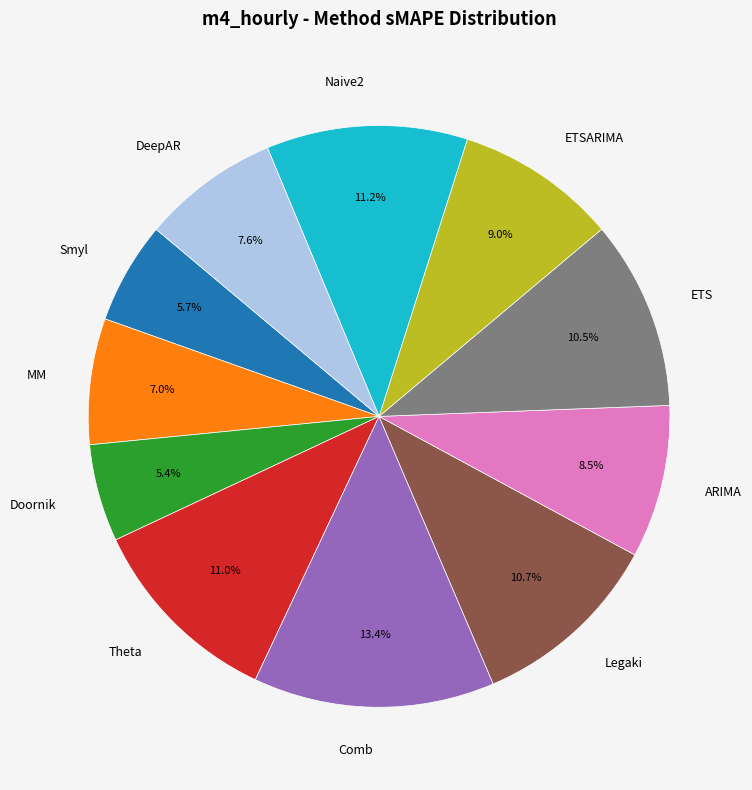

Is it true that Naive2 is 11% of the pie?

True